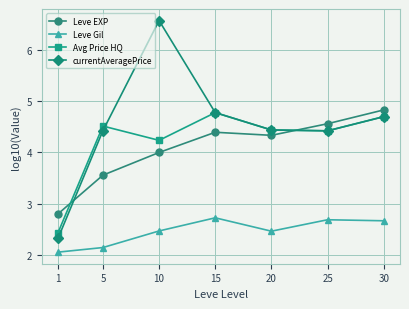

What is the difference between the highest and lowest values at 10?

4.1